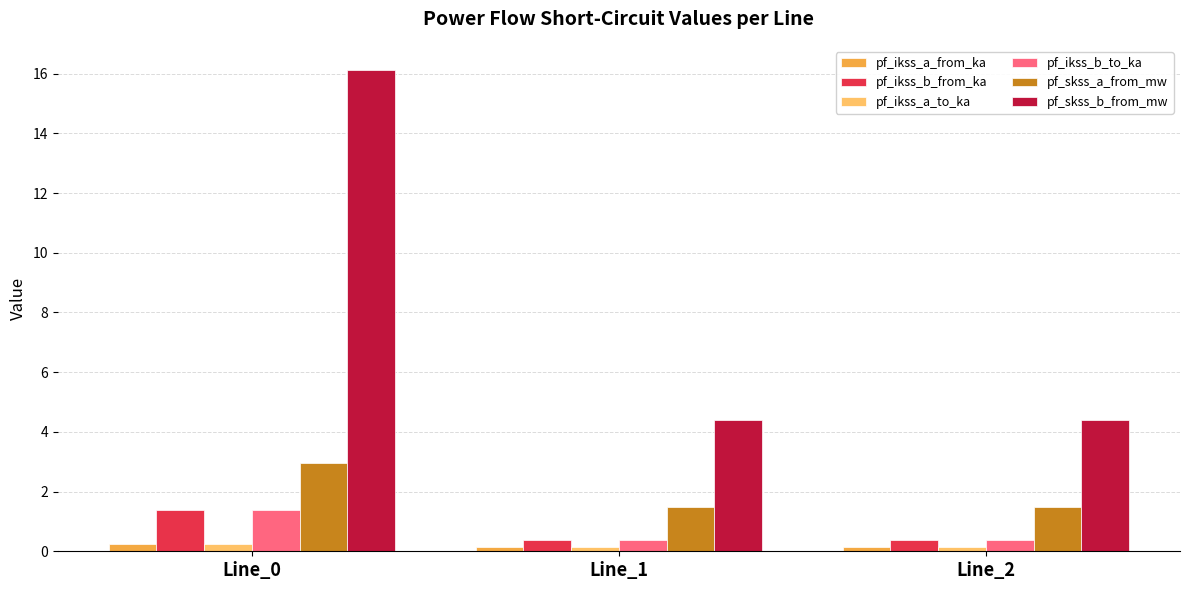

What is the sum of the pf_ikss_b_to_ka values at Line_1 and Line_2?

0.8